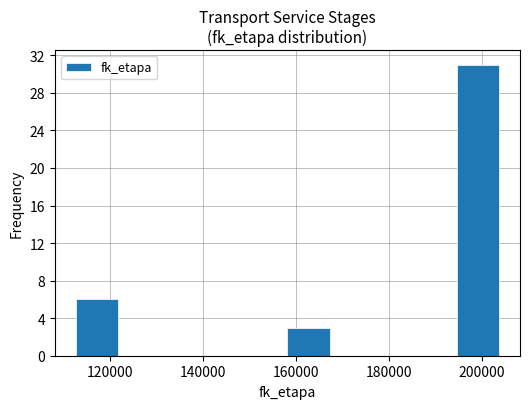

Over which range of the x-axis is the bar tallest?

194000 to 204000